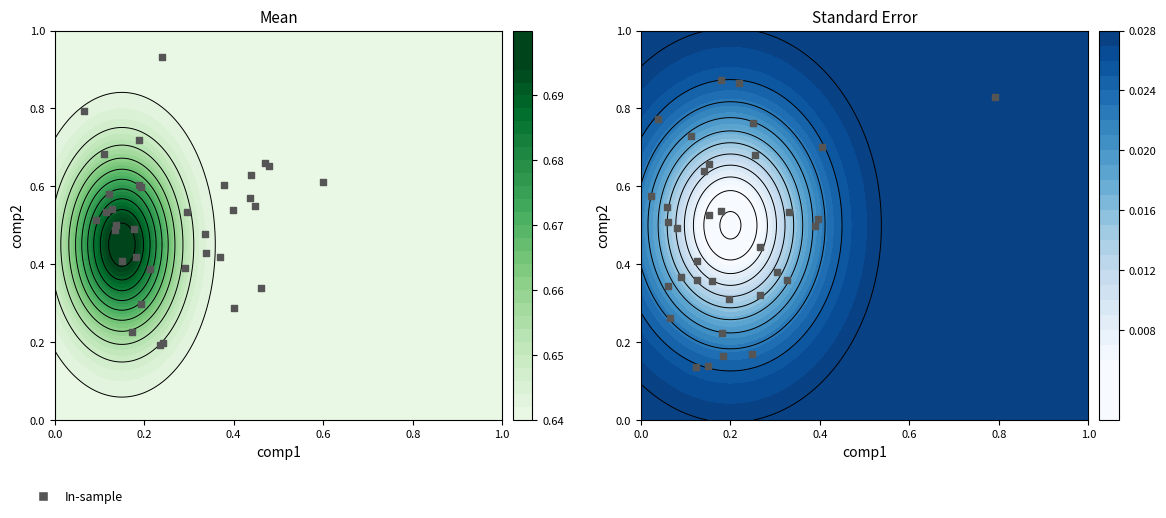

What is the average value?

0.5